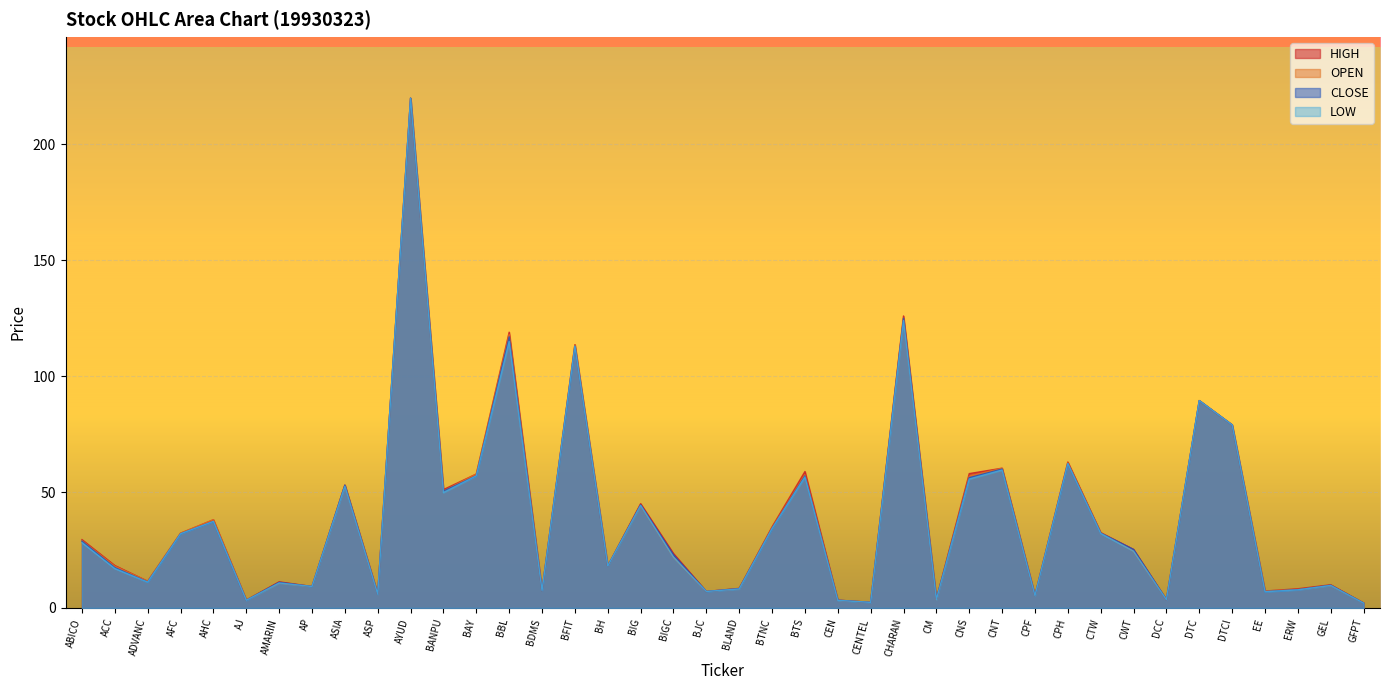

The LOW series shows 24.5 at CWT. True or false?

True